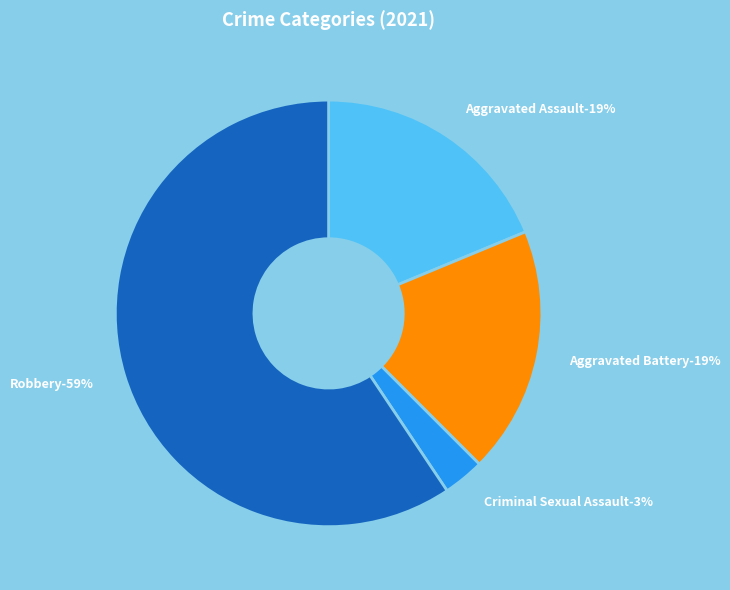

Which slice is the largest?

Robbery